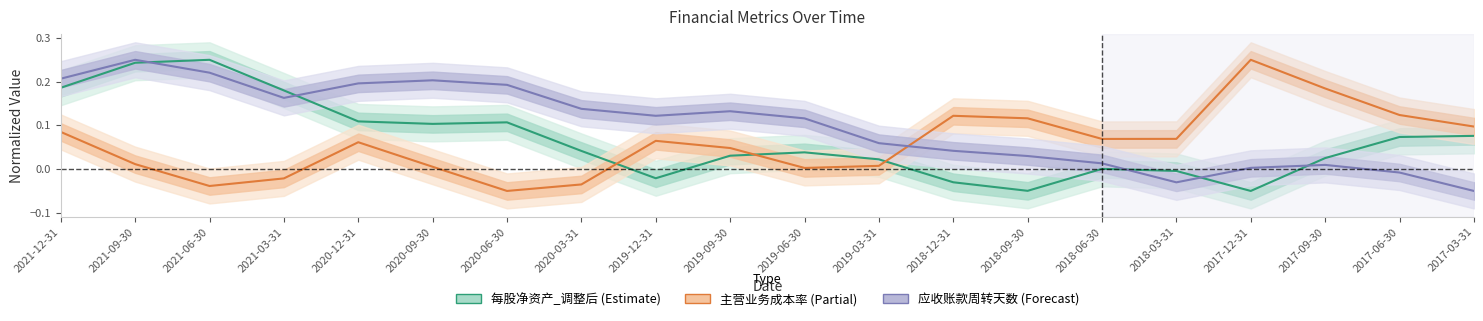

True or false: 主营业务成本率 has a value of 0.1 at 2018-06-30.

False